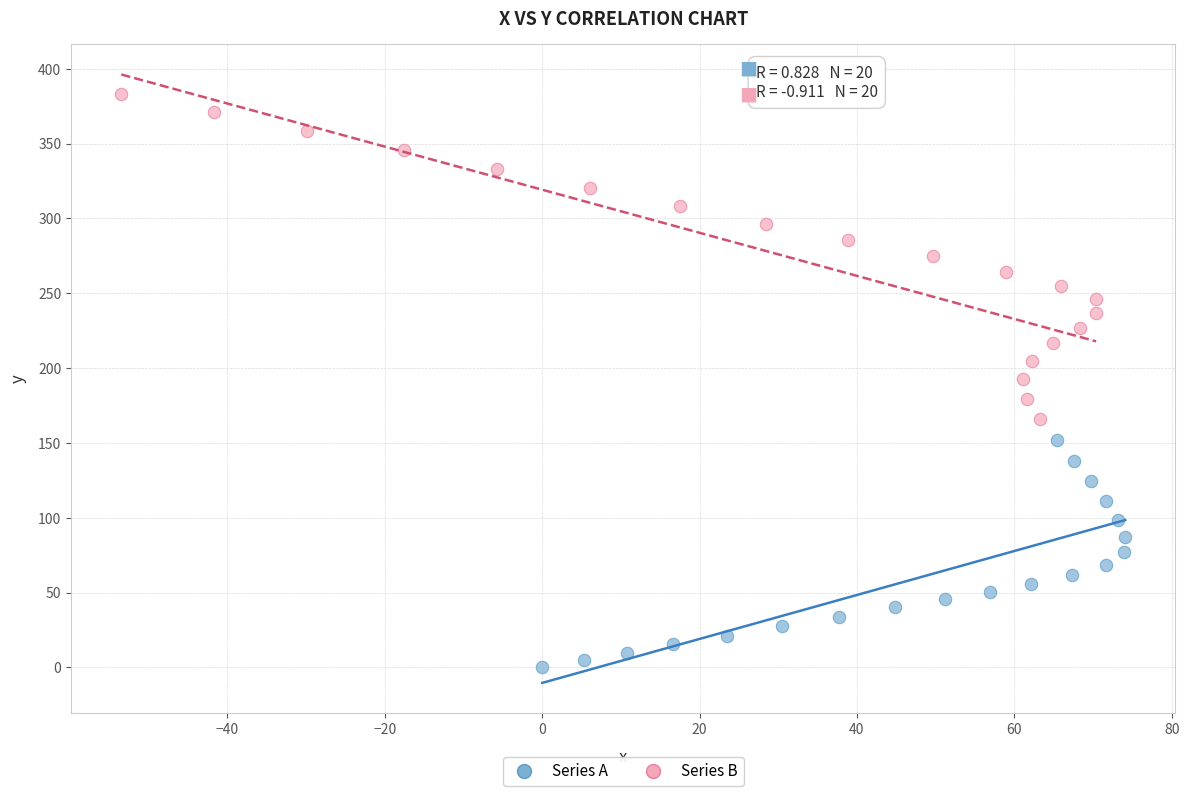

Which series reaches the maximum Y coordinate?

Series B